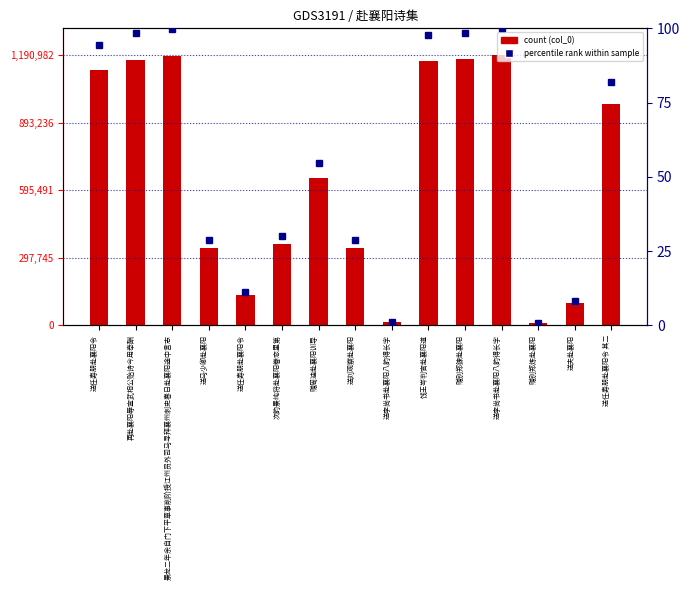

What is the sum of all col_0 (count) values?

9933941.0